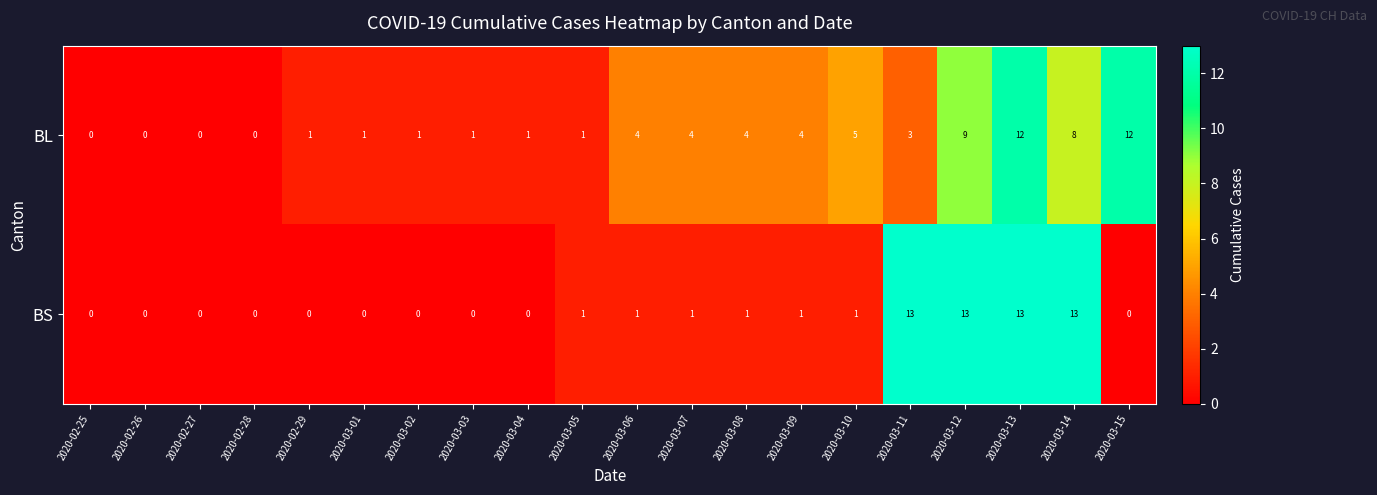

The BS series shows 13 at 2020-03-11. True or false?

True